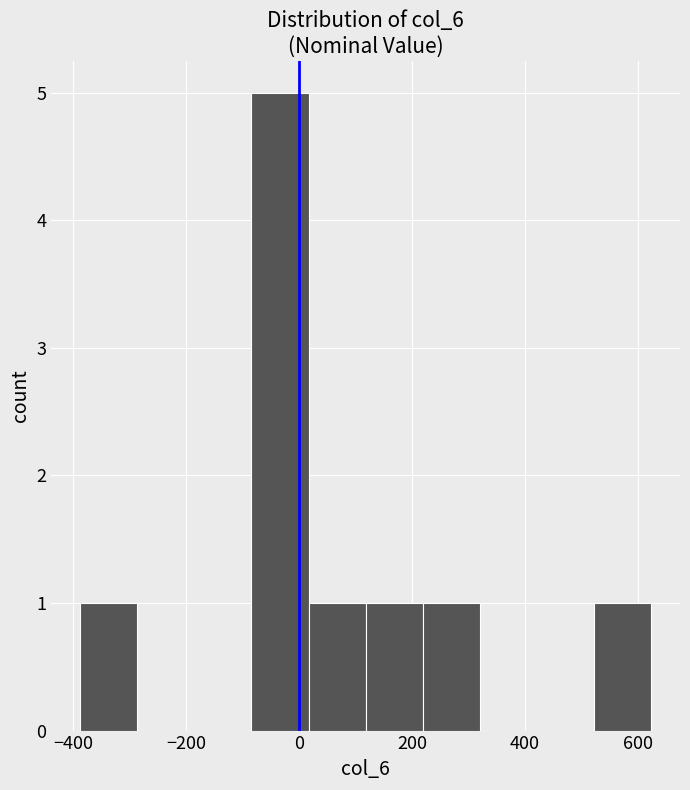

Reading left to right, transcribe this chart: for each bar, give the range it covers on the x-axis and its height. Neither the bar edges nor the heights are printed on the chart, so give them approximately, as read against the axes.

-380 to -280: 1
-280 to -180: 0
-180 to -80: 0
-80 to 20: 5
20 to 120: 1
120 to 220: 1
220 to 320: 1
320 to 420: 0
420 to 520: 0
520 to 620: 1